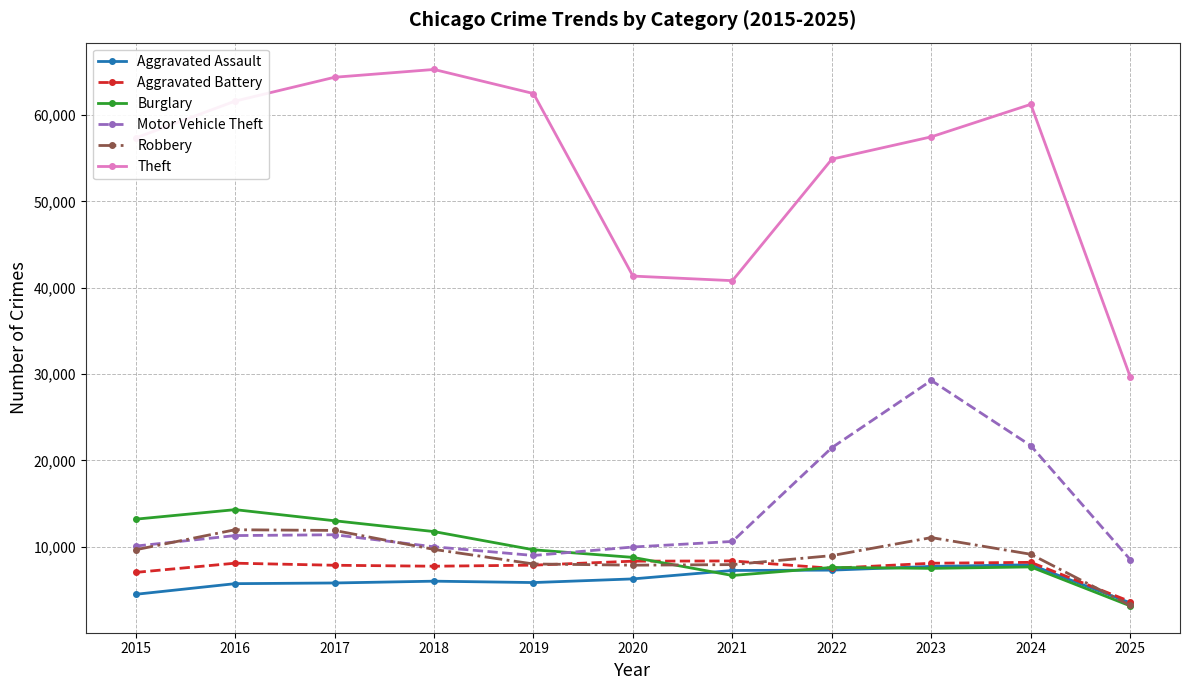

What are all the series names shown in the legend?

Aggravated Assault, Aggravated Battery, Burglary, Motor Vehicle Theft, Robbery, Theft